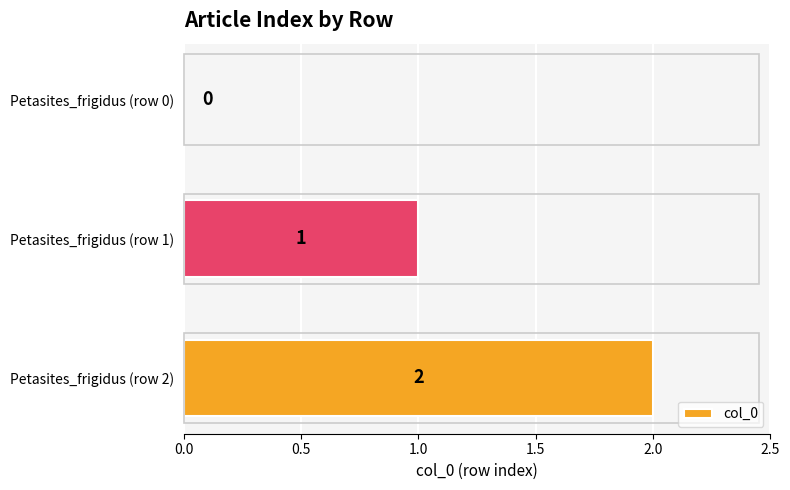

How many values are between 0 and 2?

3